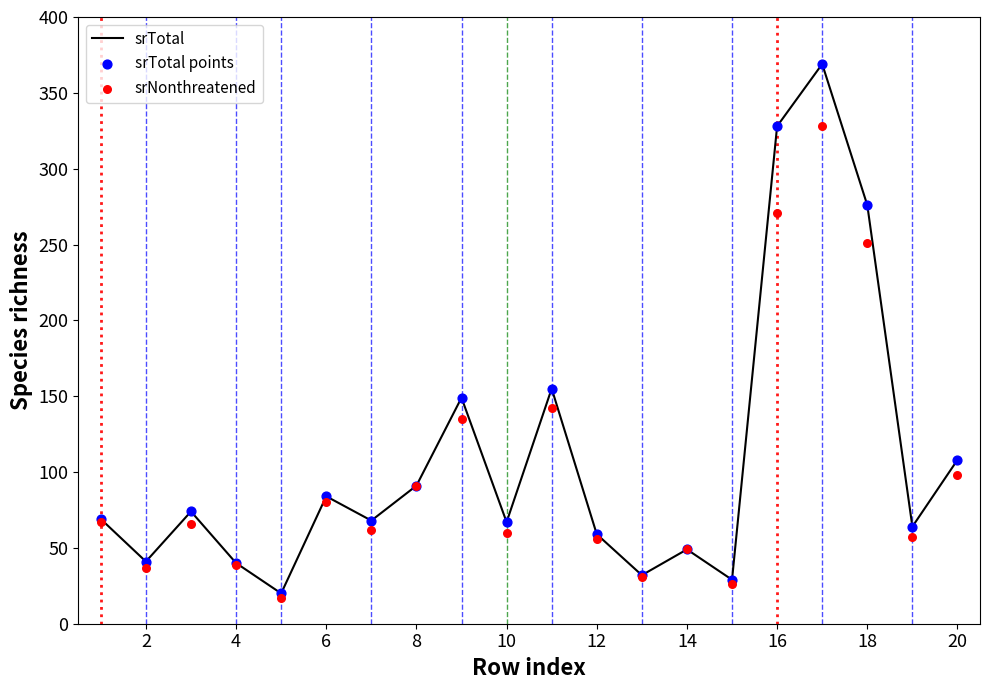

Which series reaches the maximum Y coordinate?

srTotal